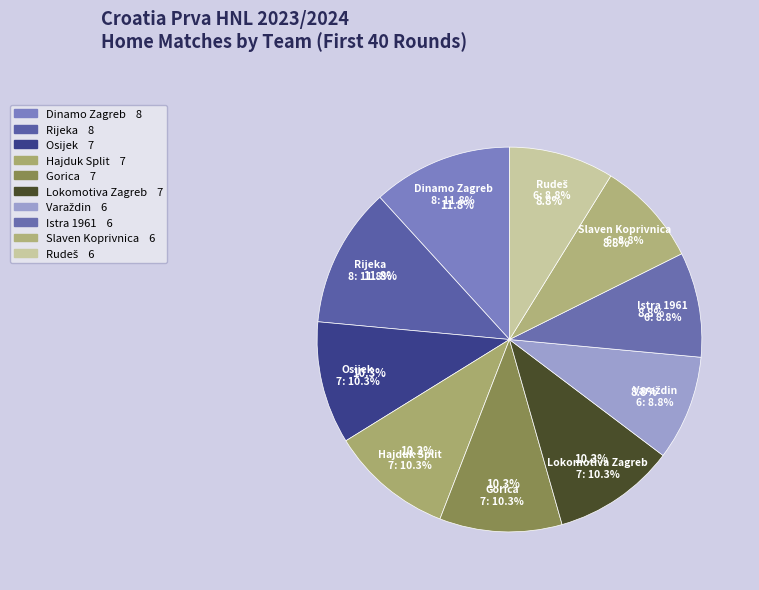

To the nearest percent, what portion does Rudeš represent?

9%